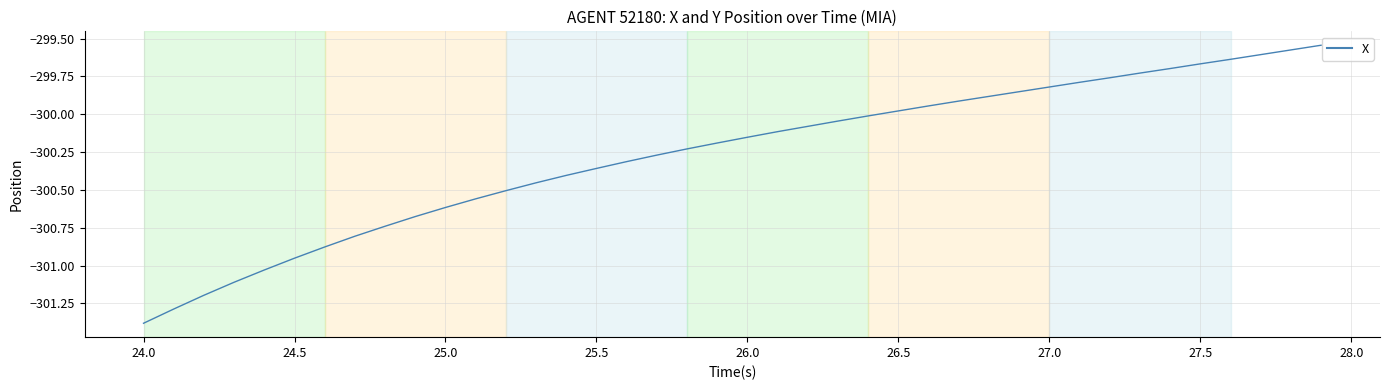

What is the smallest value displayed?

-301.4